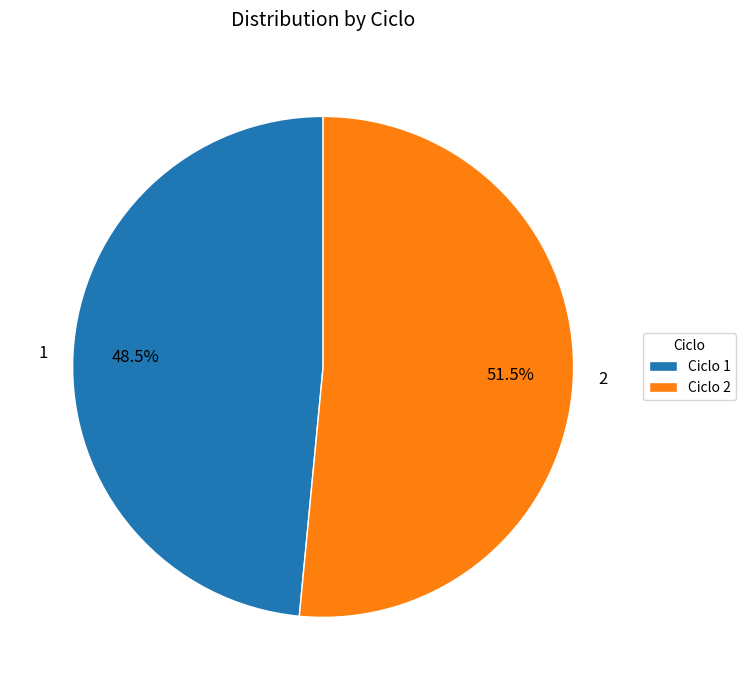

Which category accounts for the majority?

Ciclo 2